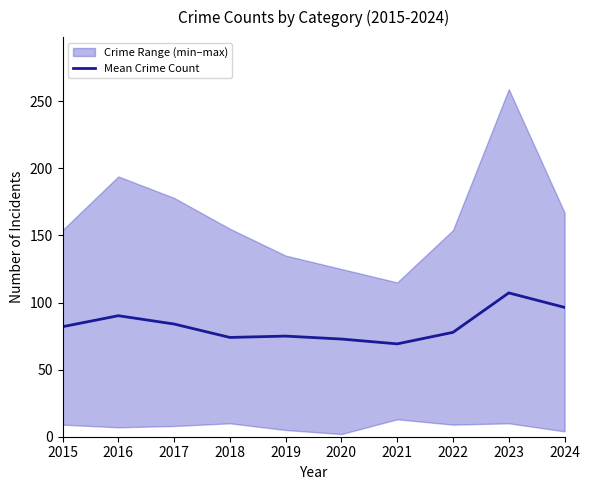

List the labels in order of value, smallest first.

2021, 2020, 2018, 2019, 2022, 2015, 2017, 2016, 2024, 2023